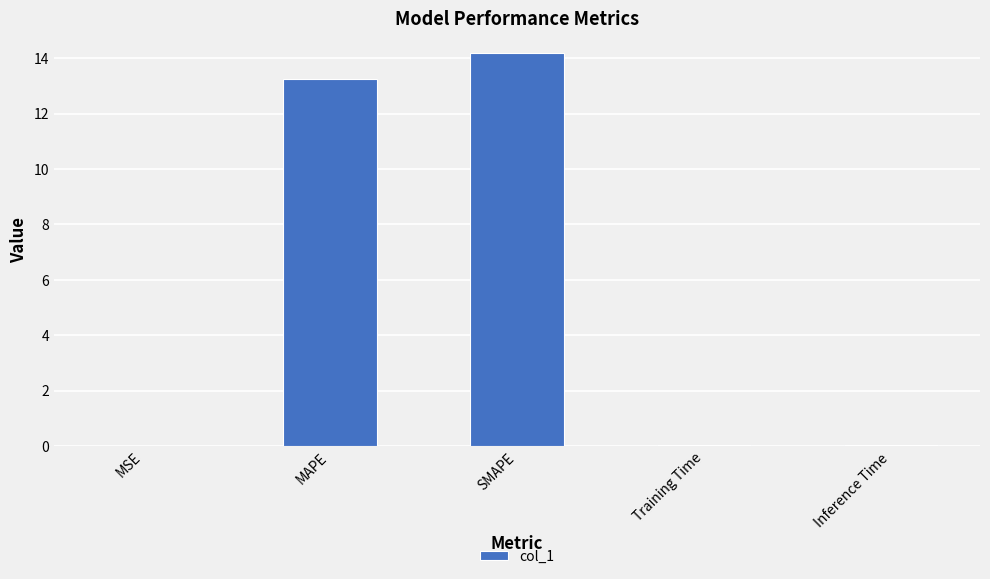

The value at MSE is 0.0. True or false?

True